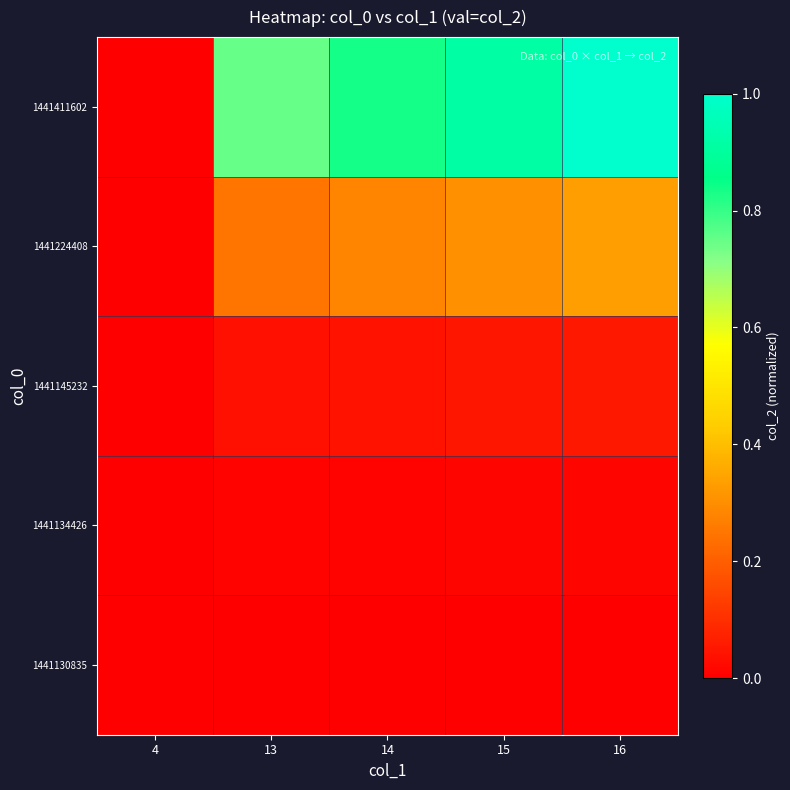

Which label corresponds to the largest value in the chart?

16